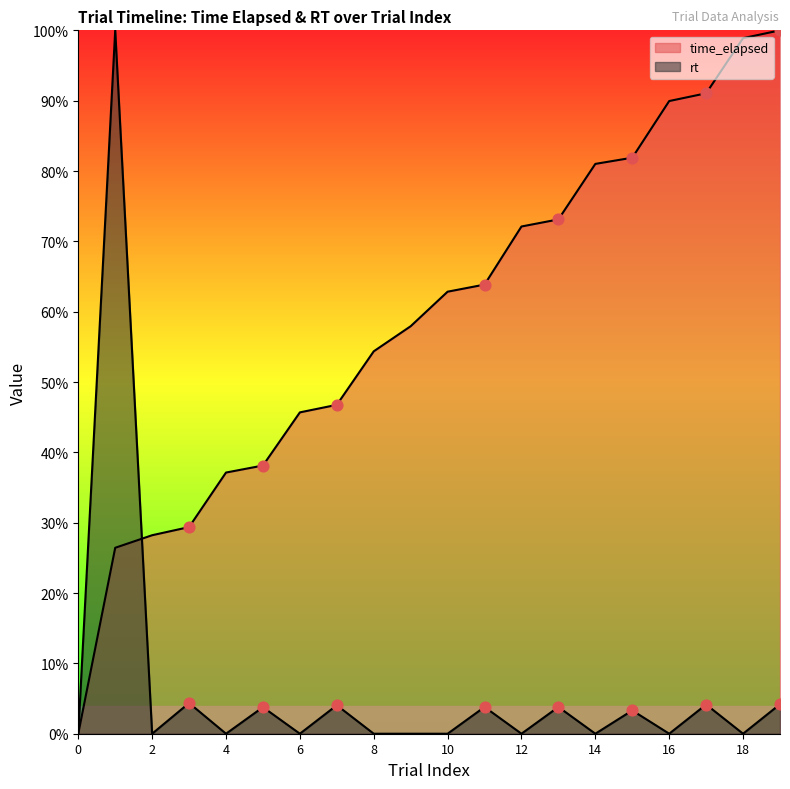

What are all the series names shown in the legend?

time_elapsed, rt